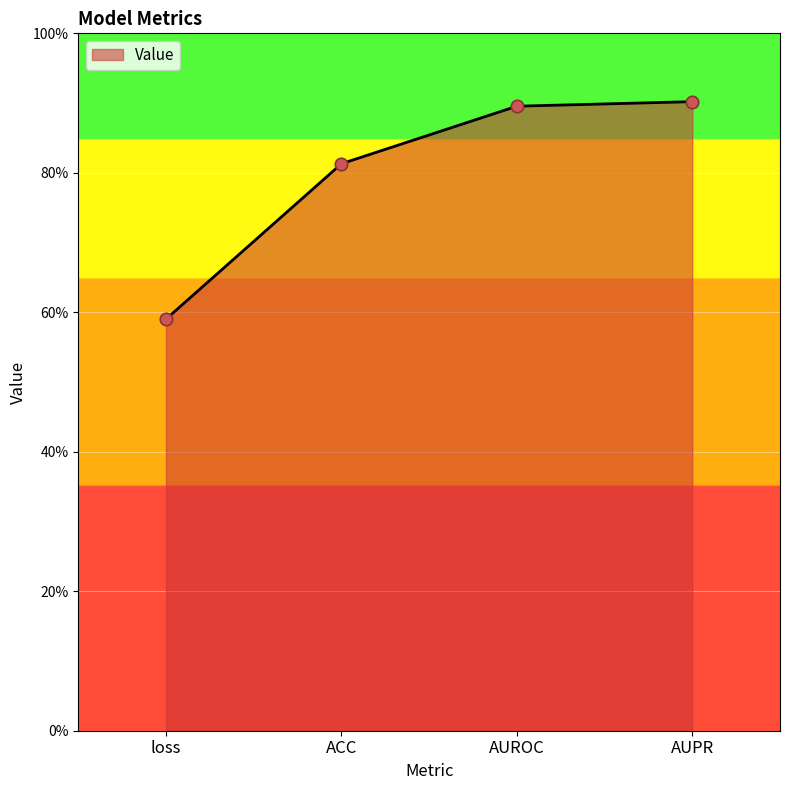

What is the change in value from ACC to AUPR?

+0.1